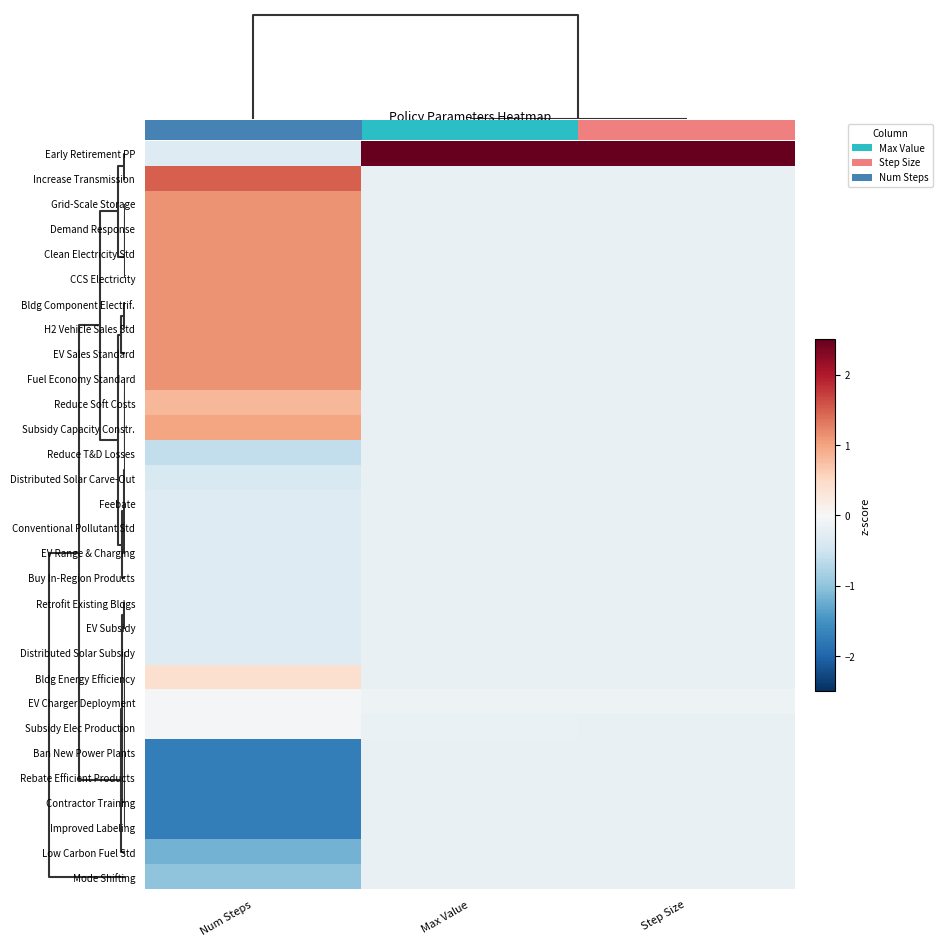

Reading right to left, transcribe all the data shown in this chart.

Early Retirement PP: Step Size=5.4	Max Value=5.4	Num Steps=-0.3
Increase Transmission: Step Size=-0.2	Max Value=-0.2	Num Steps=1.5
Grid-Scale Storage: Step Size=-0.2	Max Value=-0.2	Num Steps=1.1
Demand Response: Step Size=-0.2	Max Value=-0.2	Num Steps=1.1
Clean Electricity Std: Step Size=-0.2	Max Value=-0.2	Num Steps=1.1
CCS Electricity: Step Size=-0.2	Max Value=-0.2	Num Steps=1.1
Bldg Component Electrif.: Step Size=-0.2	Max Value=-0.2	Num Steps=1.1
H2 Vehicle Sales Std: Step Size=-0.2	Max Value=-0.2	Num Steps=1.1
EV Sales Standard: Step Size=-0.2	Max Value=-0.2	Num Steps=1.1
Fuel Economy Standard: Step Size=-0.2	Max Value=-0.2	Num Steps=1.1
Reduce Soft Costs: Step Size=-0.2	Max Value=-0.2	Num Steps=0.8
Subsidy Capacity Constr.: Step Size=-0.2	Max Value=-0.2	Num Steps=1.0
Reduce T&D Losses: Step Size=-0.2	Max Value=-0.2	Num Steps=-0.6
Distributed Solar Carve-Out: Step Size=-0.2	Max Value=-0.2	Num Steps=-0.4
Feebate: Step Size=-0.2	Max Value=-0.2	Num Steps=-0.3
Conventional Pollutant Std: Step Size=-0.2	Max Value=-0.2	Num Steps=-0.3
EV Range & Charging: Step Size=-0.2	Max Value=-0.2	Num Steps=-0.3
Buy In-Region Products: Step Size=-0.2	Max Value=-0.2	Num Steps=-0.3
Retrofit Existing Bldgs: Step Size=-0.2	Max Value=-0.2	Num Steps=-0.3
EV Subsidy: Step Size=-0.2	Max Value=-0.2	Num Steps=-0.3
Distributed Solar Subsidy: Step Size=-0.2	Max Value=-0.2	Num Steps=-0.3
Bldg Energy Efficiency: Step Size=-0.2	Max Value=-0.2	Num Steps=0.4
EV Charger Deployment: Step Size=-0.1	Max Value=-0.1	Num Steps=-0.0
Subsidy Elec Production: Step Size=-0.2	Max Value=-0.2	Num Steps=-0.0
Ban New Power Plants: Step Size=-0.2	Max Value=-0.2	Num Steps=-1.7
Rebate Efficient Products: Step Size=-0.2	Max Value=-0.2	Num Steps=-1.7
Contractor Training: Step Size=-0.2	Max Value=-0.2	Num Steps=-1.7
Improved Labeling: Step Size=-0.2	Max Value=-0.2	Num Steps=-1.7
Low Carbon Fuel Std: Step Size=-0.2	Max Value=-0.2	Num Steps=-1.2
Mode Shifting: Step Size=-0.2	Max Value=-0.2	Num Steps=-1.0